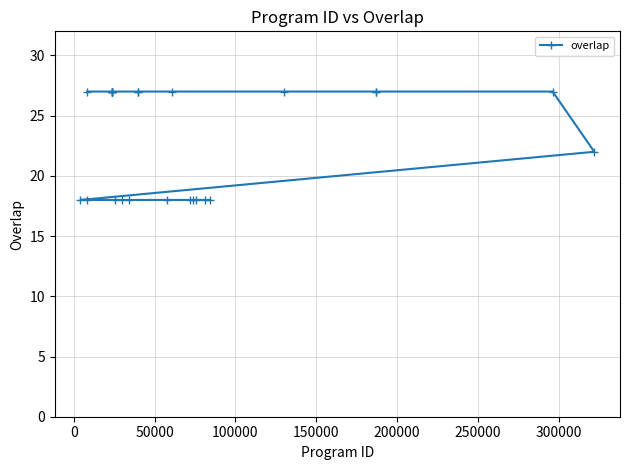

What is the minimum value shown in the chart?

18